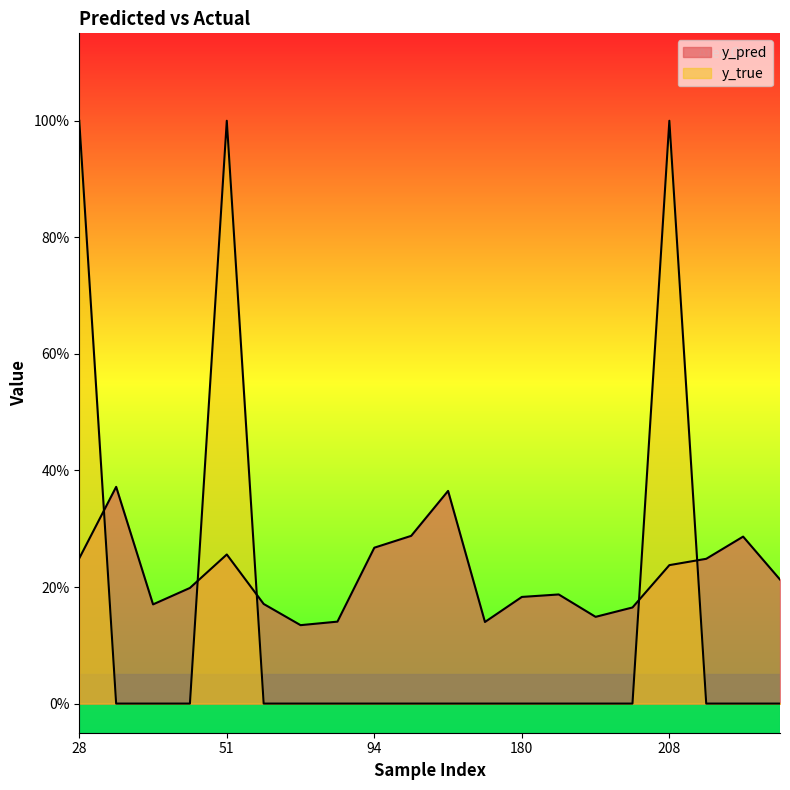

What is the sum of all y_pred values?

4.4